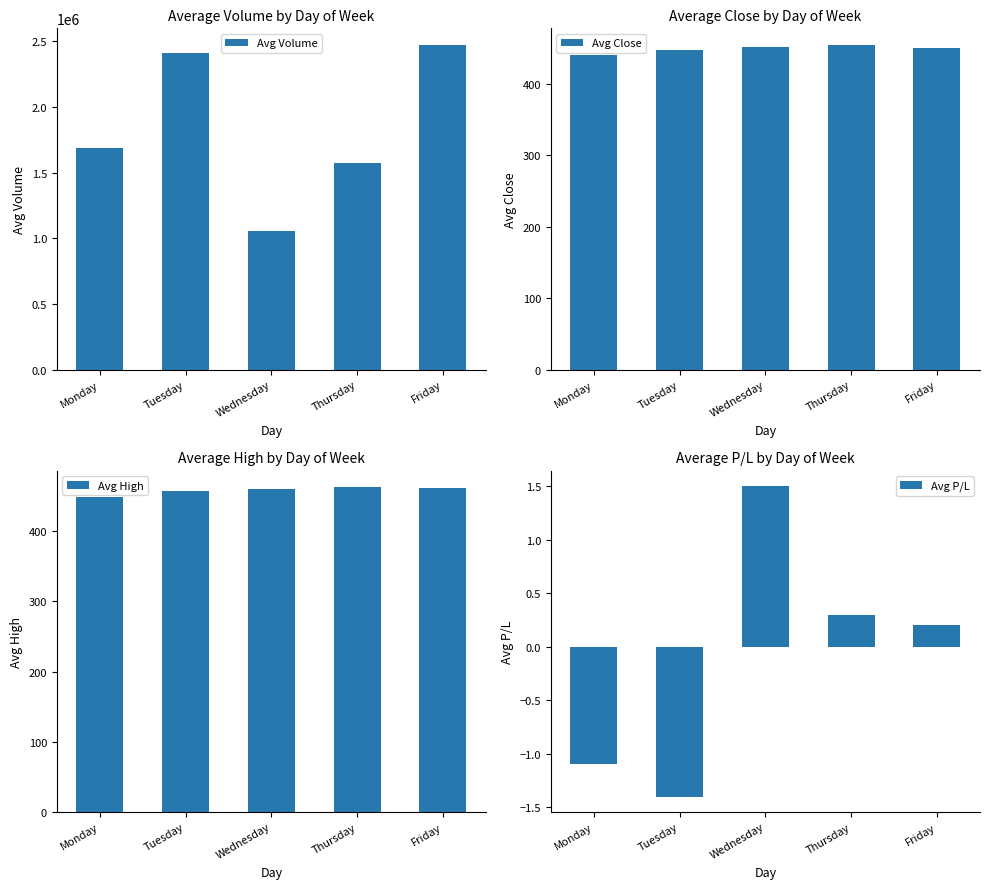

Reading left to right, extract all data points from this chart.

Avg Volume: 1688436.0	2413698.0	1053902.0	1576336.0	2474788.0
Avg Close: 440.6	447.1	451.7	455.3	450.1
Avg High: 448.1	456.8	459.3	462.7	461.2
Avg P/L: -1.1	-1.4	1.5	0.3	0.2